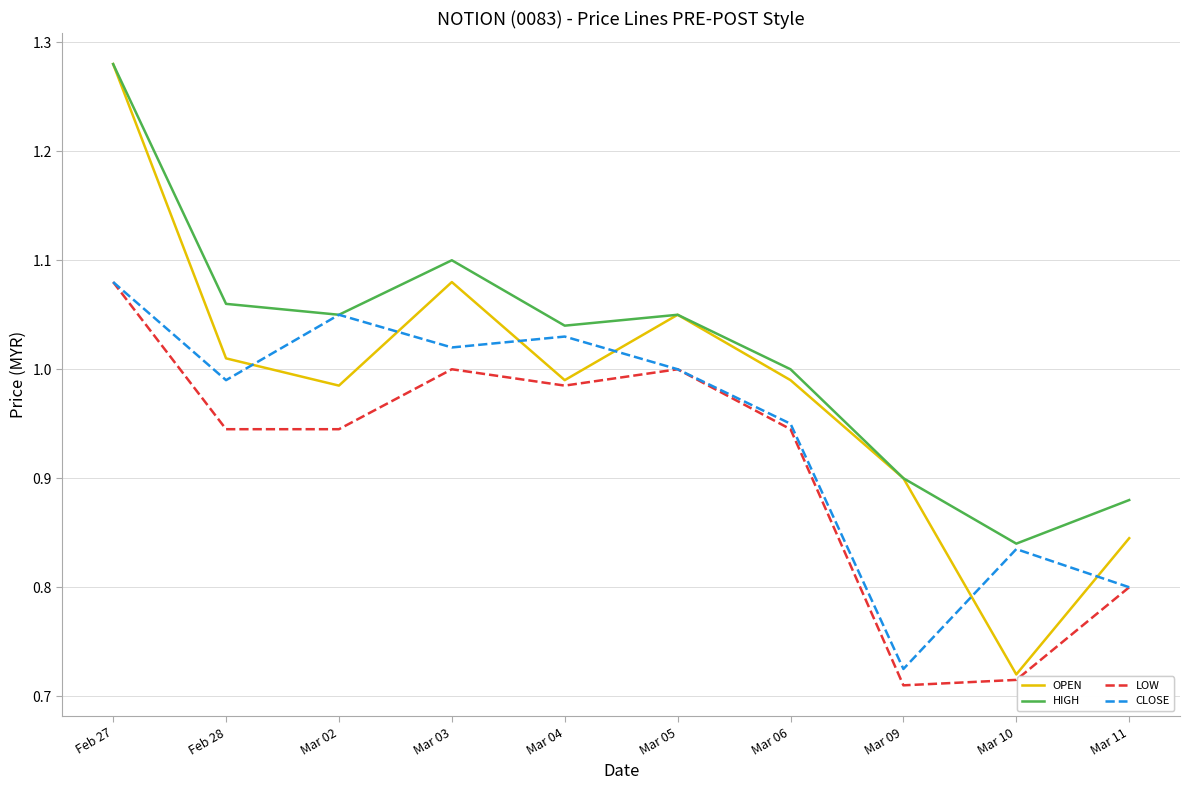

What position from the left is Mar 02?

3